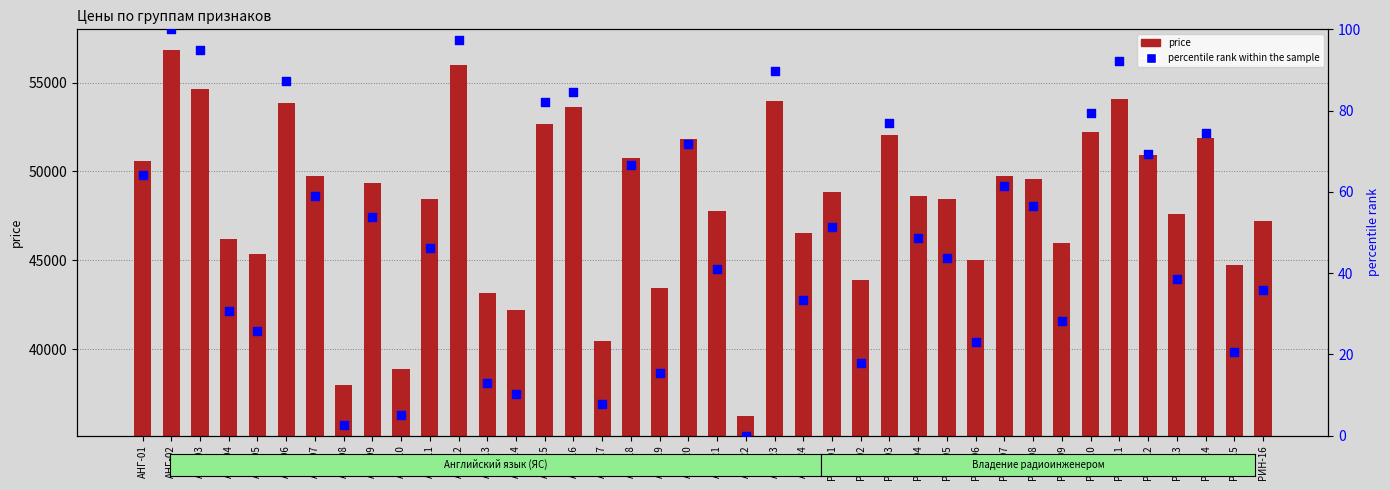

Is the value of price at АНГ-03 greater than the value of percentile rank within the sample at АНГ-21?

Yes